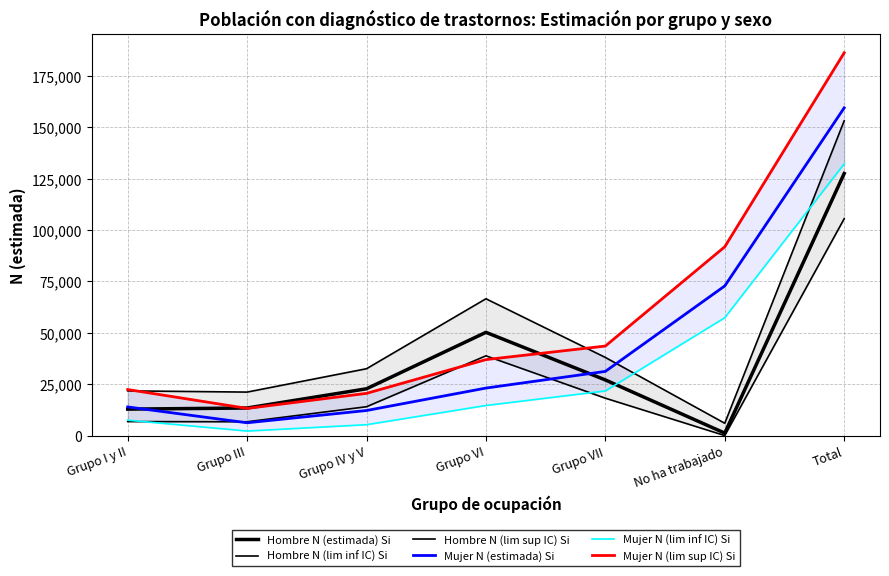

What is the difference between the Mujer N (lim inf IC) Si values at Grupo I y II and No ha trabajado?

49869